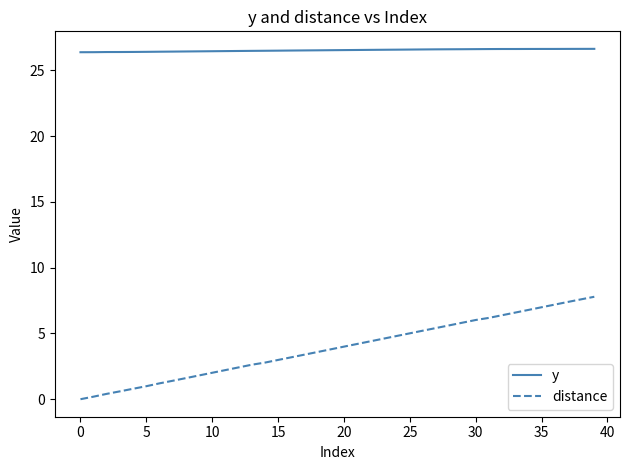

Which series has the widest spread of values?

distance